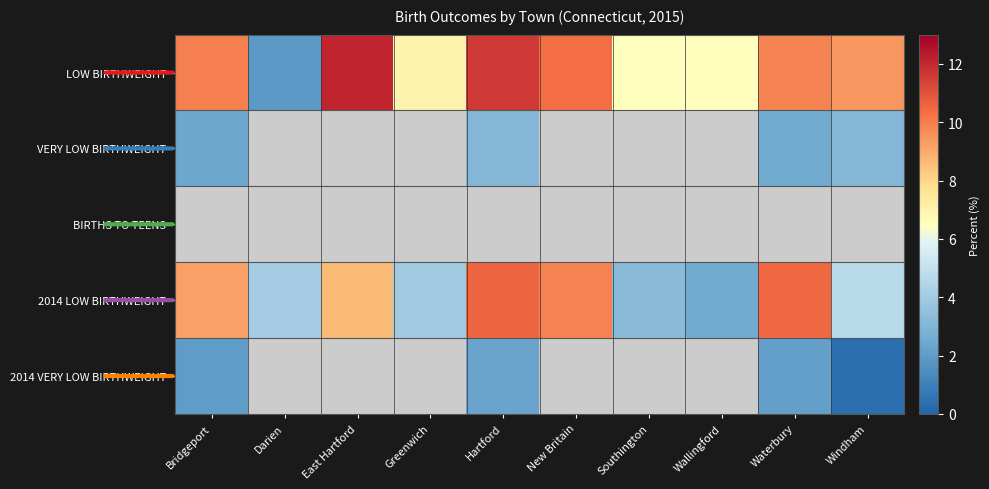

Which label corresponds to the largest value in the chart?

East Hartford